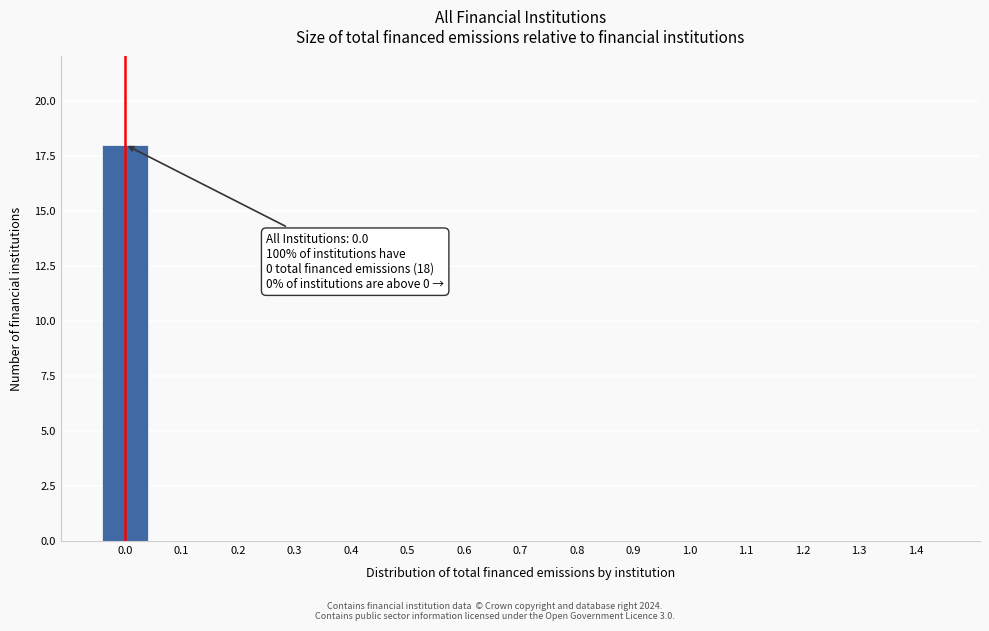

Reading right to left, transcribe all the data shown in this chart.

1.4=0	1.3=0	1.2=0	1.1=0	1.0=0	0.9=0	0.8=0	0.7=0	0.6=0	0.5=0	0.4=0	0.3=0	0.2=0	0.1=0	0.0=18